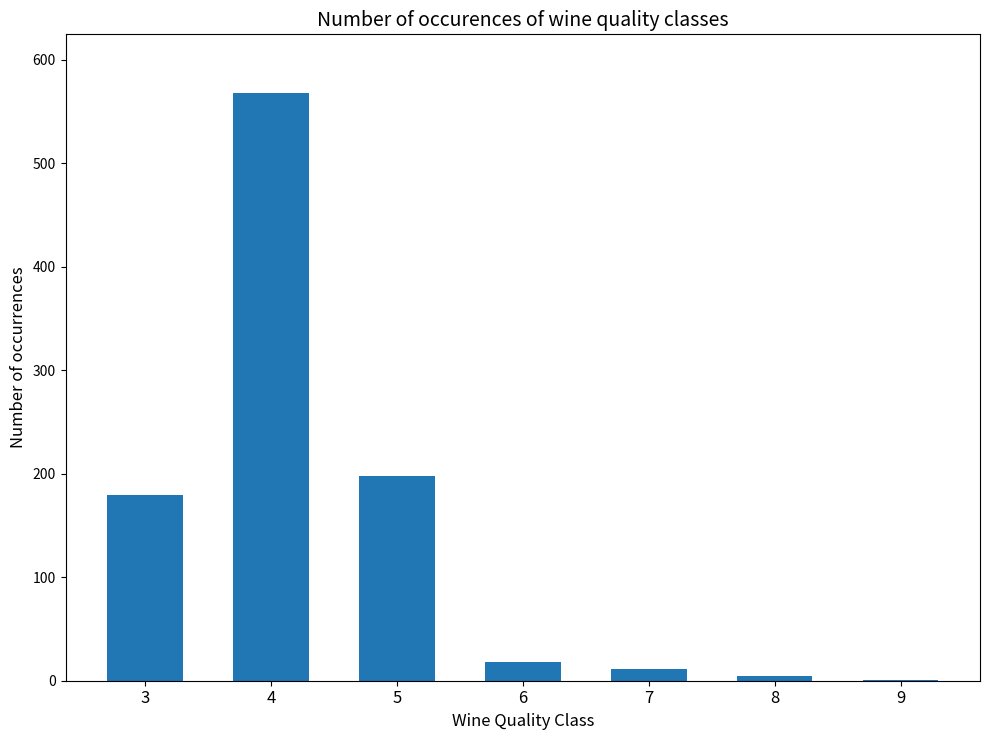

The chart shows a value of 18 at 6. True or false?

True